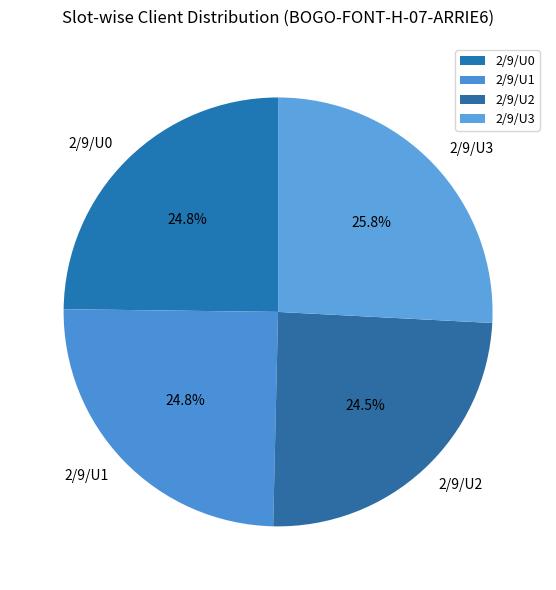

What is the total percentage of 2/9/U1 and 2/9/U0?

49.6%